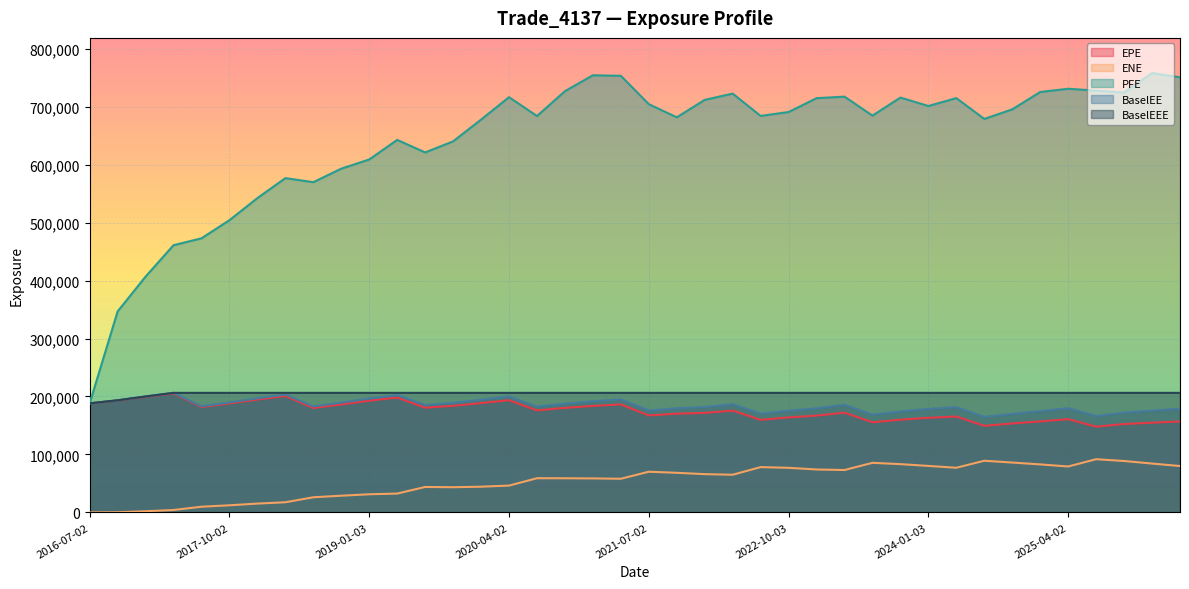

True or false: EPE and PFE intersect in this chart.

False